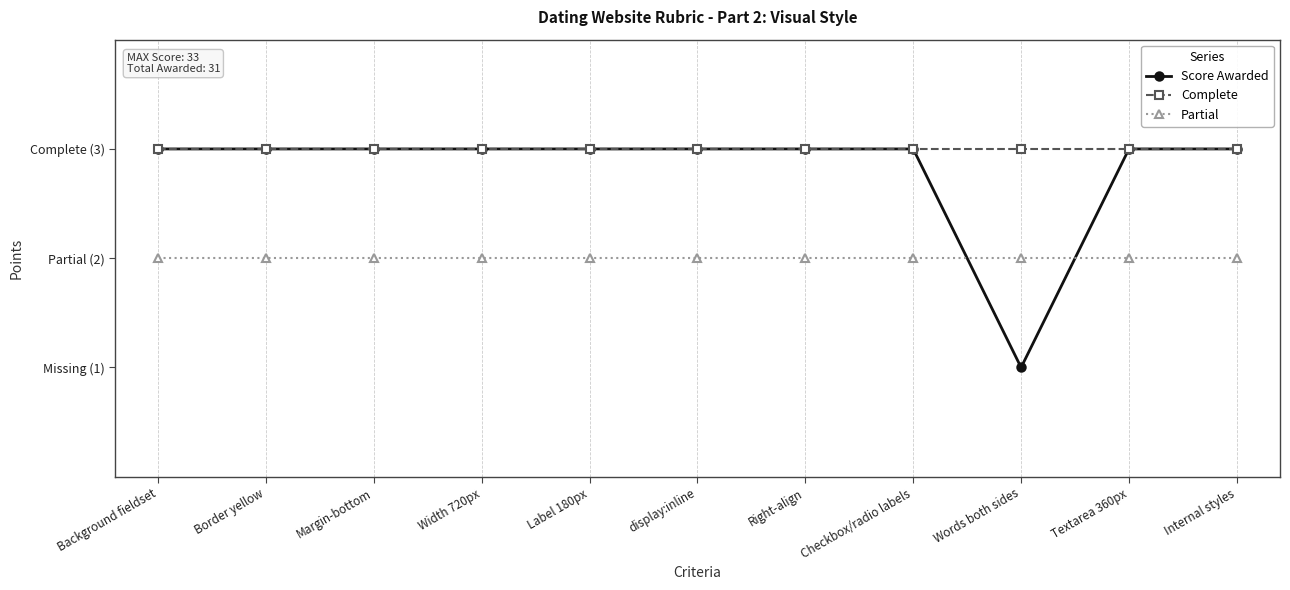

The value of Partial at Words both sides is 1. True or false?

False